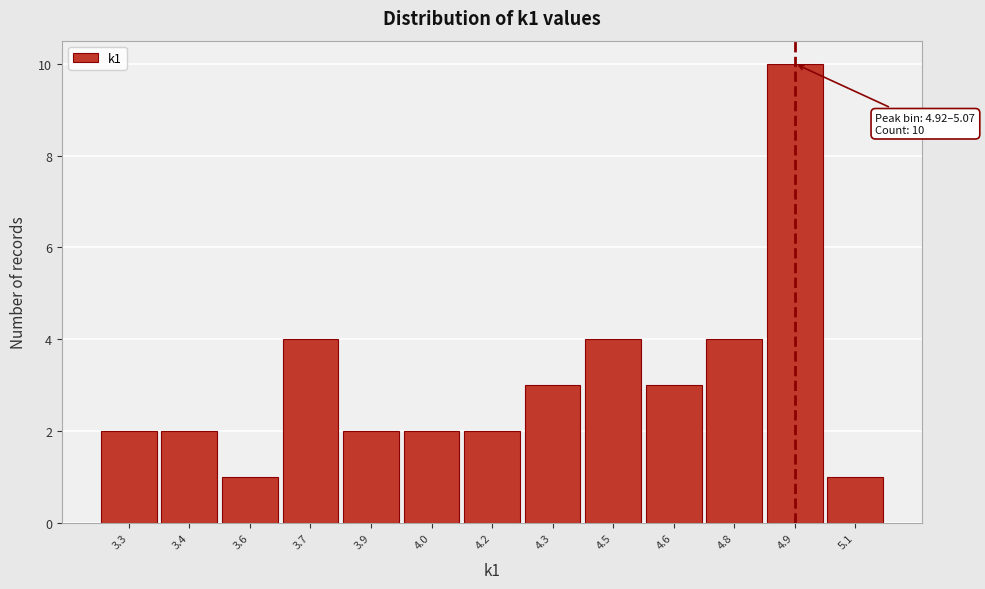

Reading right to left, transcribe all the data shown in this chart.

1	10	4	3	4	3	2	2	2	4	1	2	2